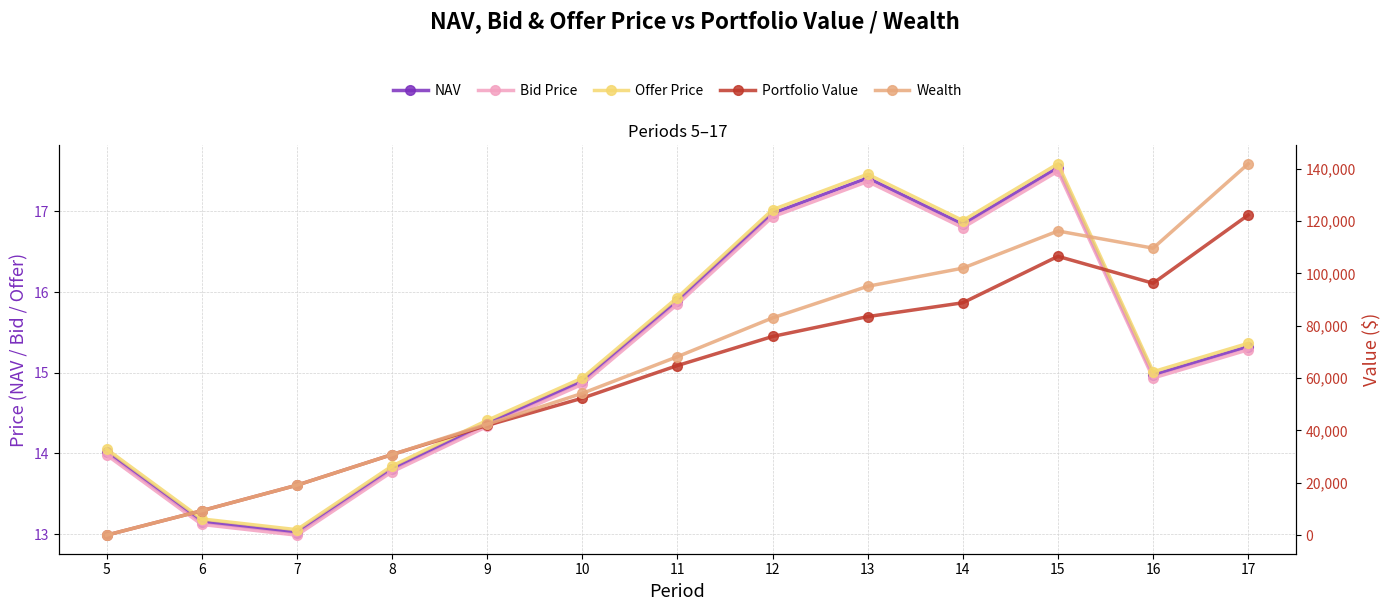

Reading left to right, what are all the values shown in this chart?

NAV: 14.0	13.2	13.0	13.8	14.4	14.9	15.9	17.0	17.4	16.8	17.5	15.0	15.3
Bid Price: 14.0	13.1	13.0	13.8	14.3	14.9	15.8	16.9	17.4	16.8	17.5	14.9	15.3
Offer Price: 14.1	13.2	13.1	13.8	14.4	14.9	15.9	17.0	17.5	16.9	17.6	15.0	15.4
Portfolio Value: 0.0	9334.8	19087.7	30791.9	41946.8	52343.1	64813.5	75917.6	83519.1	88799.1	106544.1	96261.1	122351.5
Wealth: 0.0	9334.8	19087.7	30791.9	42388.2	54184.1	68198.7	83025.0	95101.4	102036.0	116229.6	109666.5	141914.4